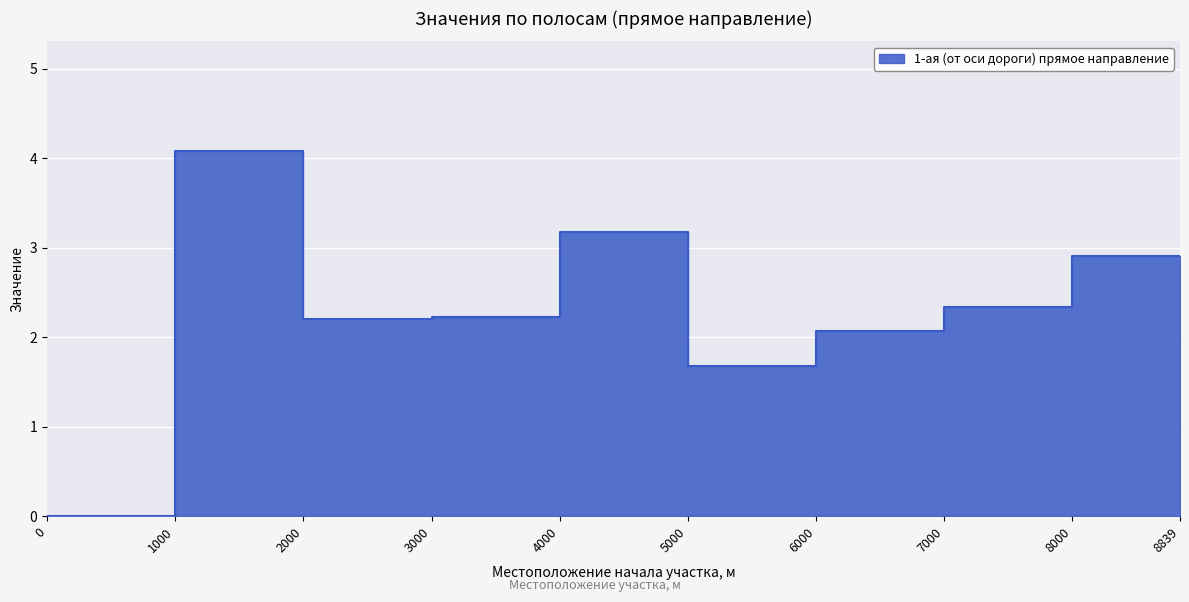

Reading left to right, transcribe all the data shown in this chart.

0.0	4.1	2.2	2.2	3.2	1.7	2.1	2.3	2.9